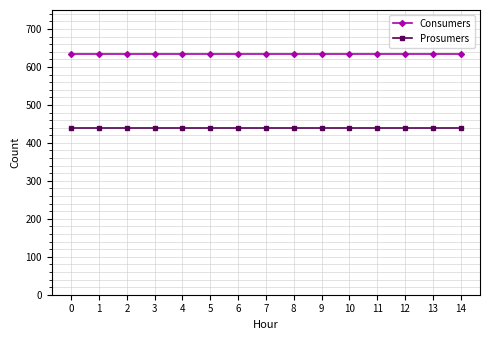

Which series has the largest total across all categories?

Consumers